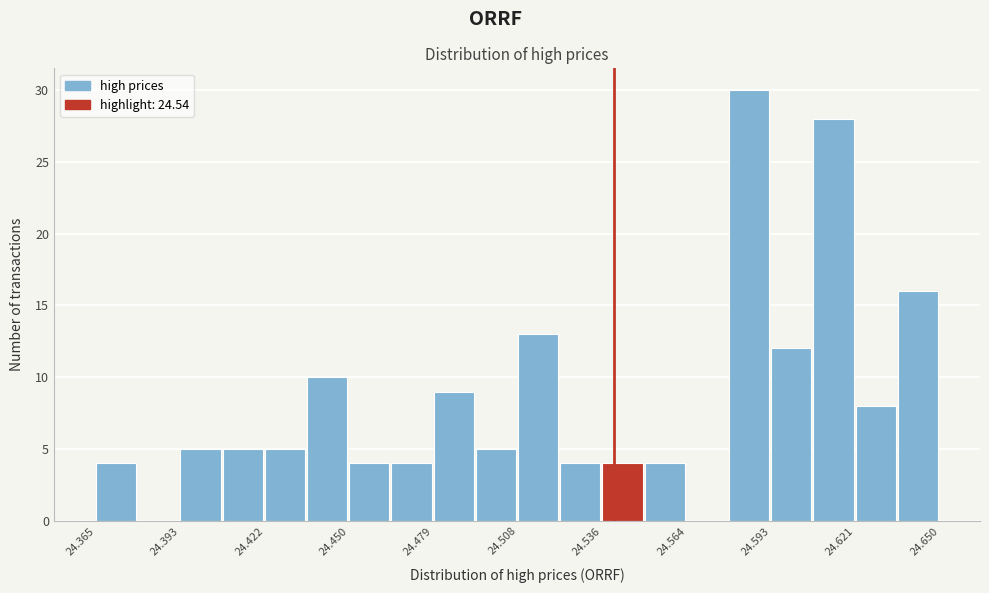

Around what value on the x-axis is the tallest bar? Give the approximate position of its centre, as read against the axis.

24.585